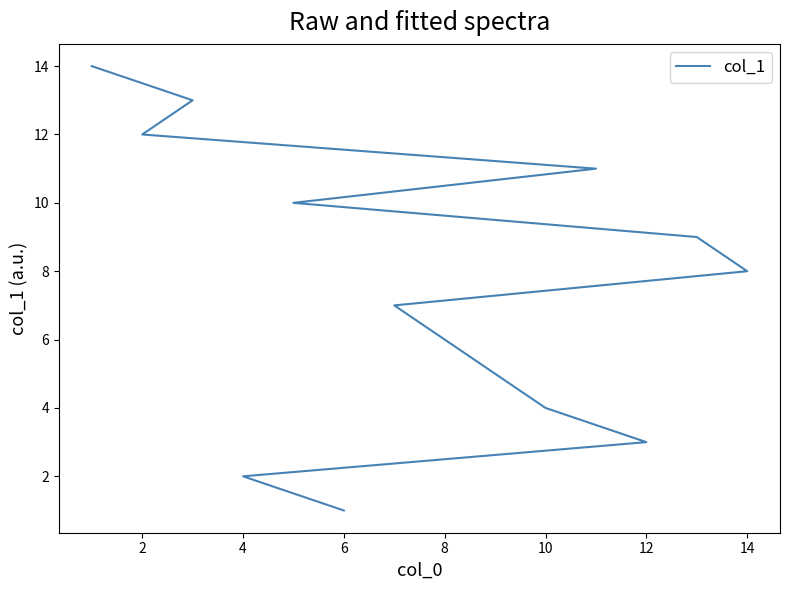

What is the maximum value shown in the chart?

14